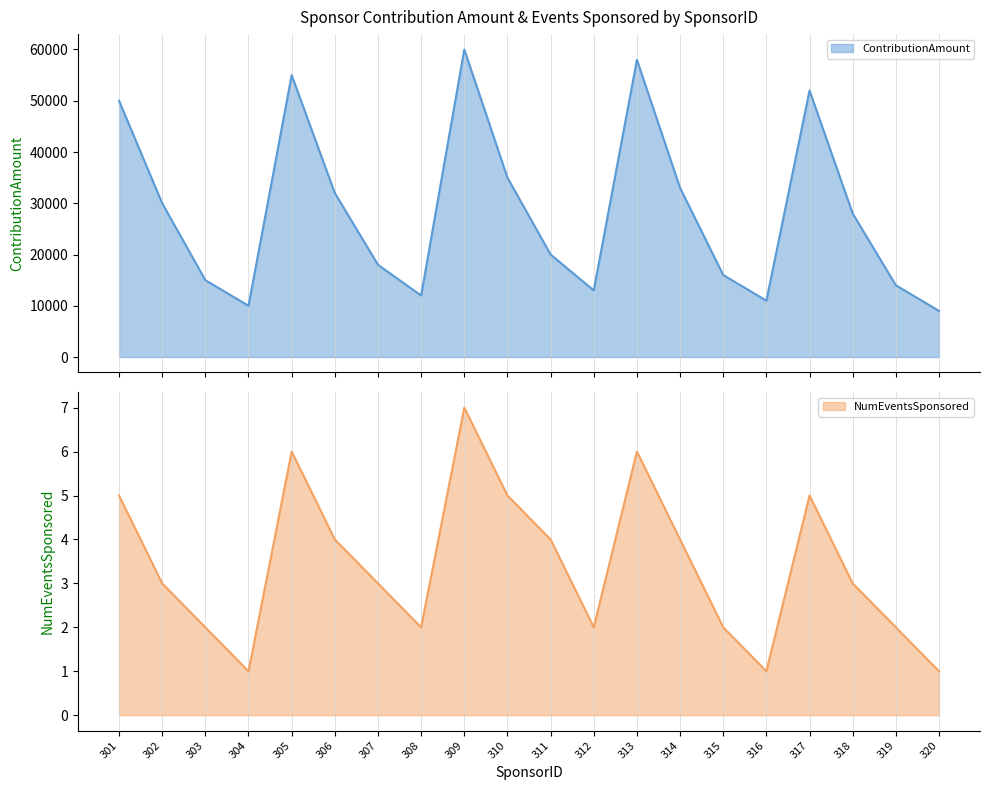

Reading left to right, extract all data points from this chart.

ContributionAmount: 301=50000	302=30000	303=15000	304=10000	305=55000	306=32000	307=18000	308=12000	309=60000	310=35000	311=20000	312=13000	313=58000	314=33000	315=16000	316=11000	317=52000	318=28000	319=14000	320=9000
NumEventsSponsored: 301=5	302=3	303=2	304=1	305=6	306=4	307=3	308=2	309=7	310=5	311=4	312=2	313=6	314=4	315=2	316=1	317=5	318=3	319=2	320=1